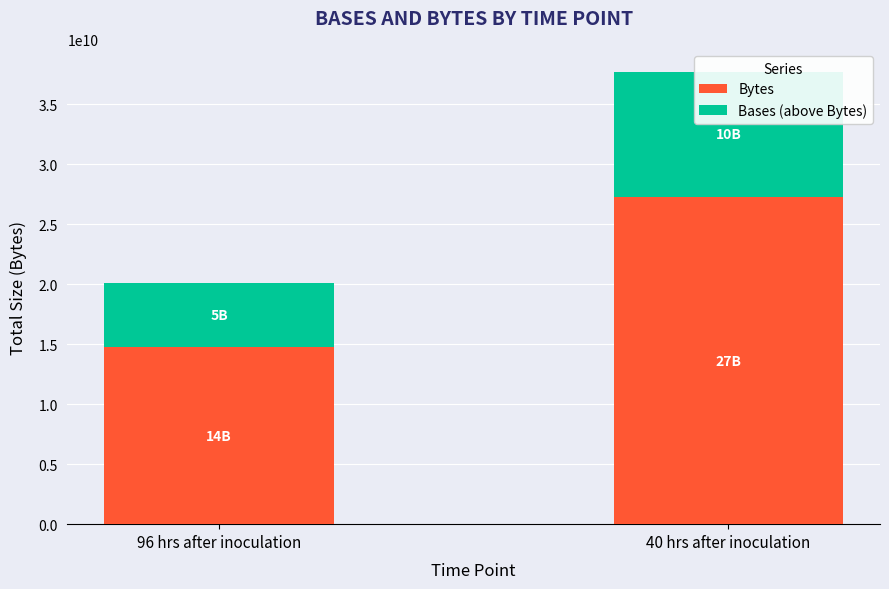

What are all the series names shown in the legend?

Bytes, Bases (above Bytes)